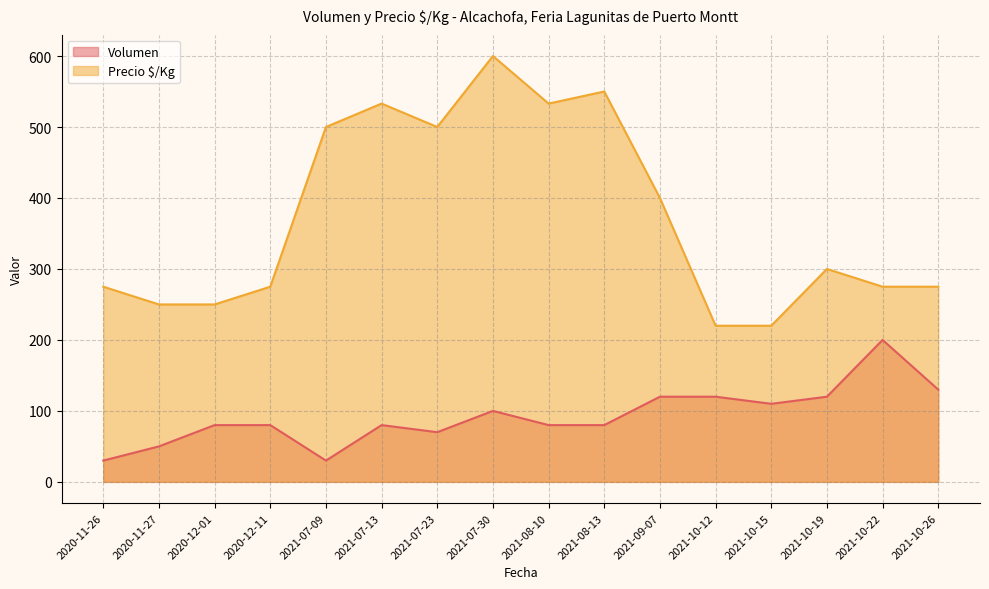

List the labels in order of Volumen value, smallest first.

2020-11-26, 2021-07-09, 2020-11-27, 2021-07-23, 2021-08-13, 2020-12-01, 2021-07-13, 2020-12-11, 2021-08-10, 2021-07-30, 2021-10-15, 2021-10-12, 2021-10-19, 2021-09-07, 2021-10-26, 2021-10-22